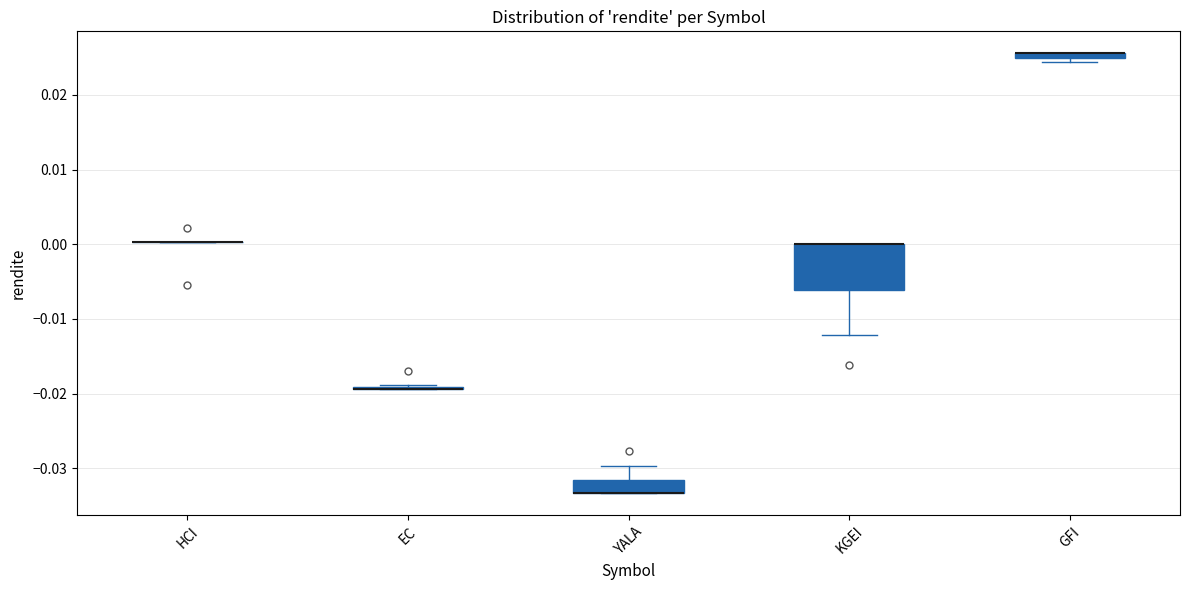

Which box is the tallest, from its lower edge to its upper edge?

KGEI